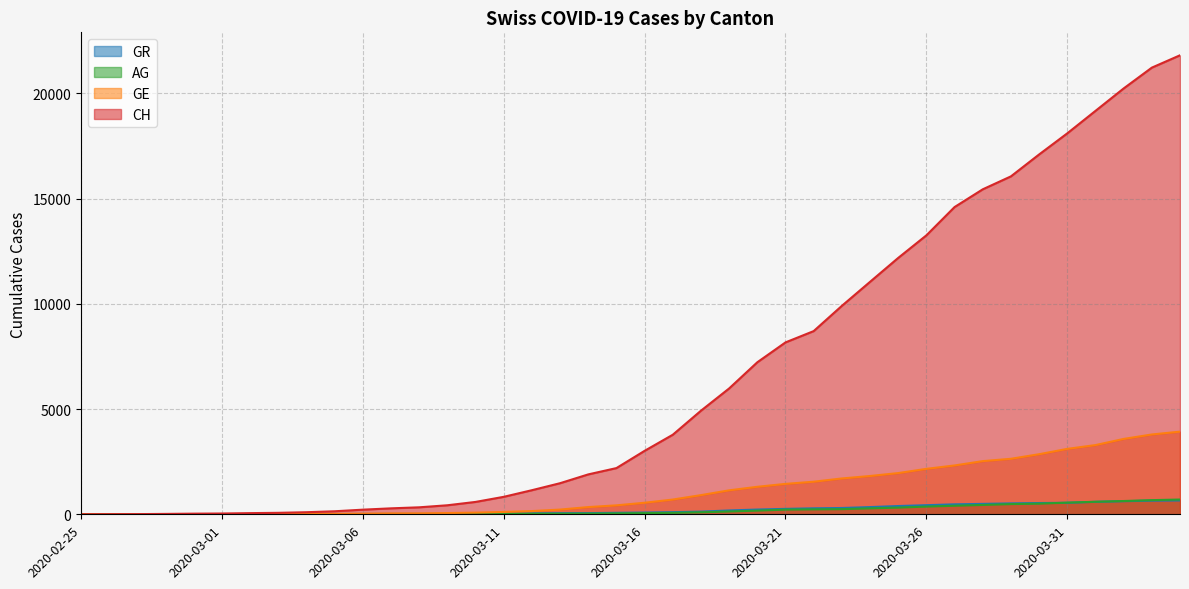

True or false: GR has more than 0 interior local peaks.

False